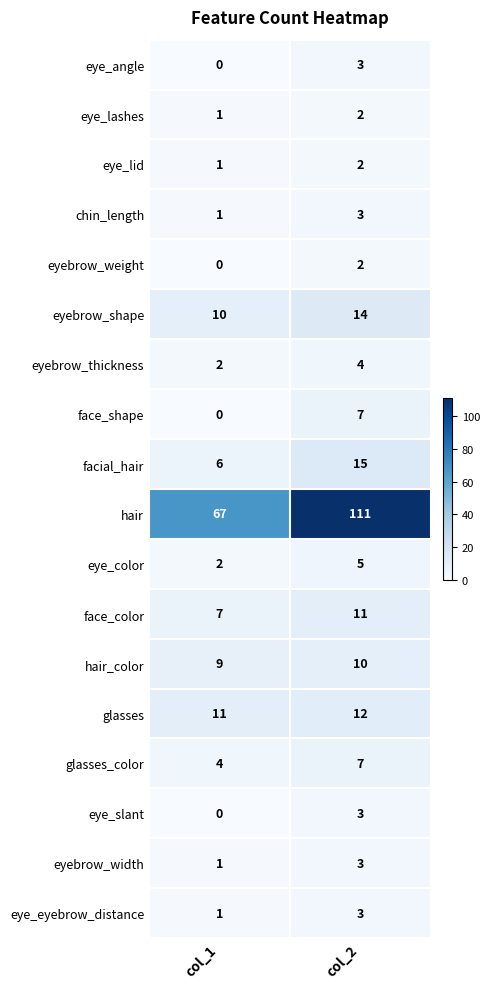

The hair_color series shows 2 at col_1. True or false?

False